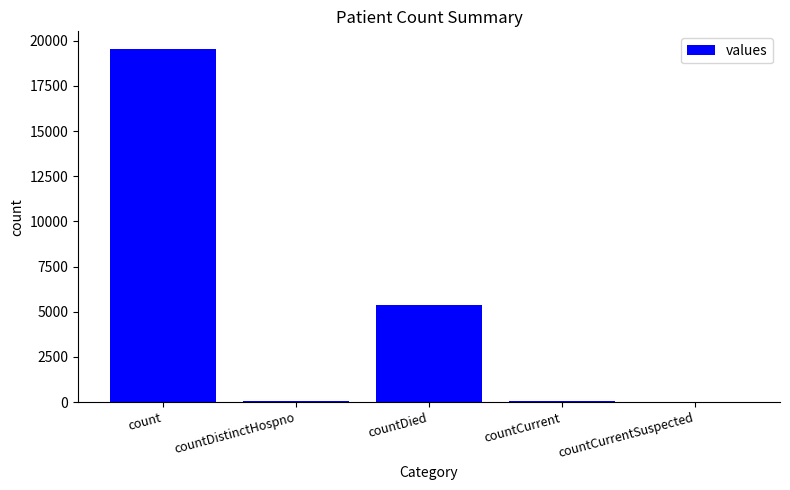

Which has a higher value, count or countCurrentSuspected?

count